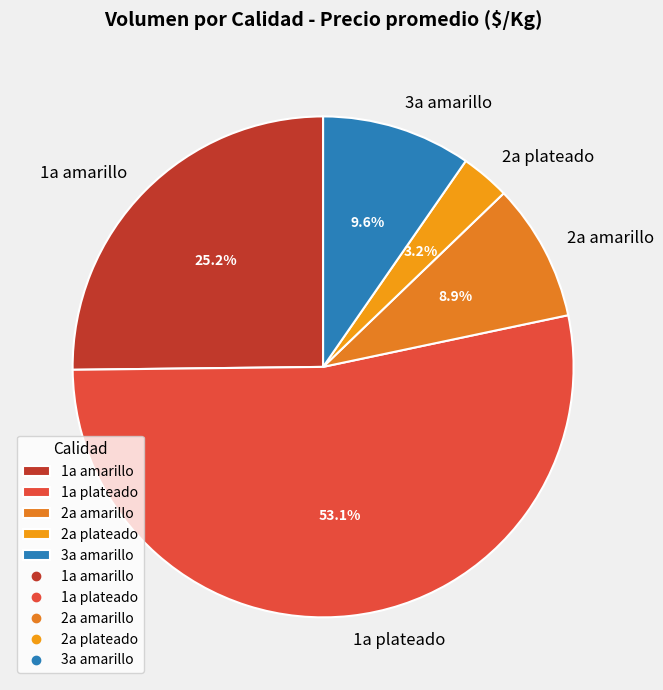

Which slice is the smallest?

2a plateado